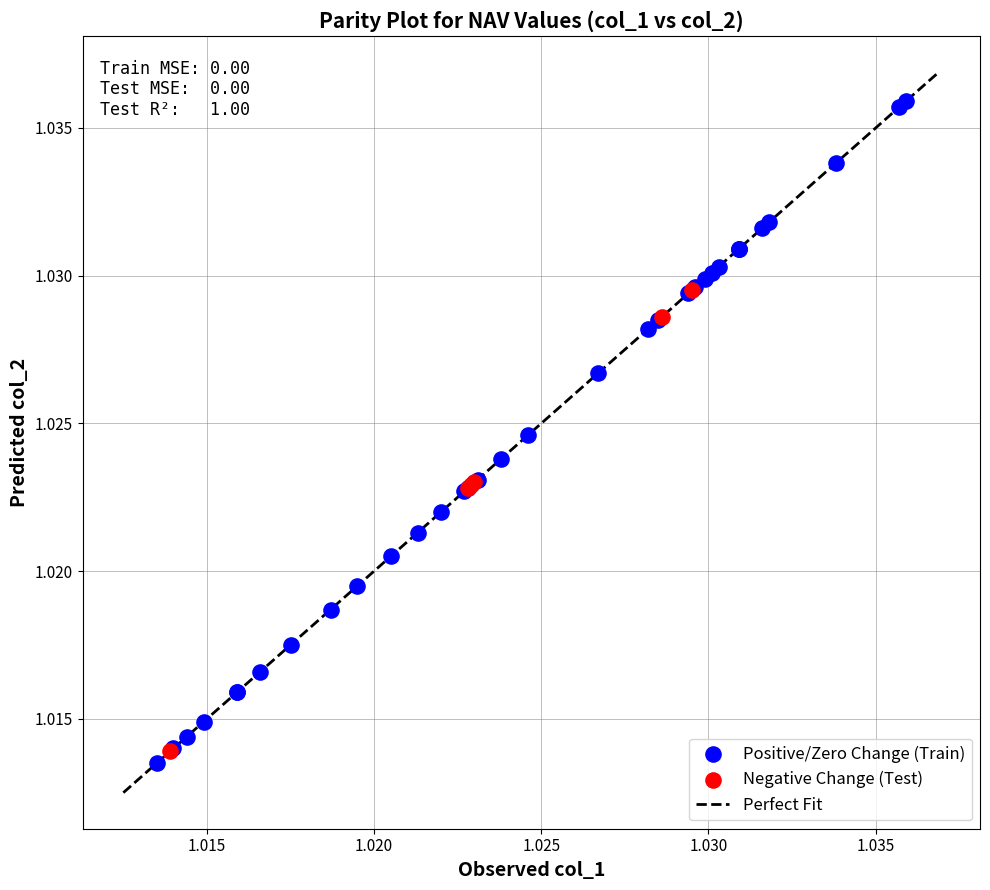

Which series has the widest spread of Y values?

Positive/Zero Change (Train)